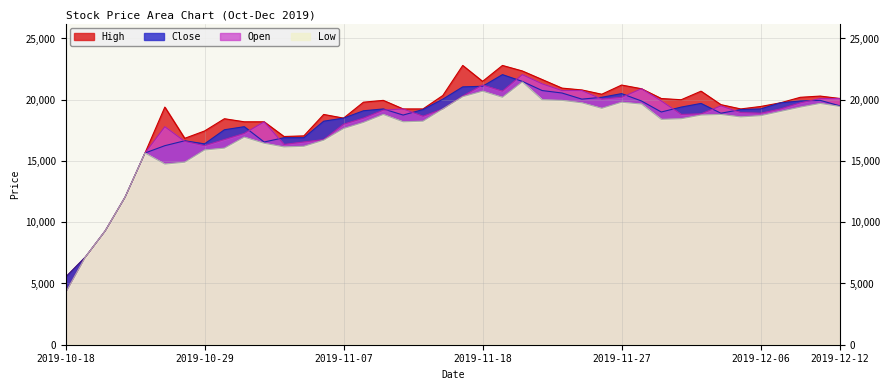

Reading right to left, extract all data points from this chart.

High: 20100	20300	20200	19750	19450	19250	19600	20700	20000	20100	20900	21200	20450	20800	20950	21650	22350	22800	21500	22800	20350	19250	19250	19950	19800	18500	18800	17050	17000	18200	18200	18450	17450	16850	19400	15650	12050	9300	7160	5510
Close: 19500	19950	19900	19750	19250	19200	18900	19700	19400	19000	19900	20500	20200	20050	20550	20750	21500	22050	21100	21050	20050	19200	18750	19250	19100	18500	18250	16900	16900	16550	17800	17550	16400	16650	16250	15650	12050	9300	7160	5510
Open: 20100	20100	19750	19250	18900	18950	19500	18850	18800	19900	20900	20200	20050	20750	20750	21300	22050	20700	21200	20300	19250	18650	19250	19150	18500	18000	16750	16550	16350	18200	17250	16750	16250	16600	17800	15650	12050	9300	7160	4240
Low: 19450	19700	19400	19050	18700	18600	18800	18750	18450	18400	19650	19800	19300	19750	19950	20000	21450	20200	20700	20250	19250	18250	18200	18800	18150	17650	16700	16200	16150	16450	16950	16050	15900	14900	14750	15650	12050	9300	7160	4240